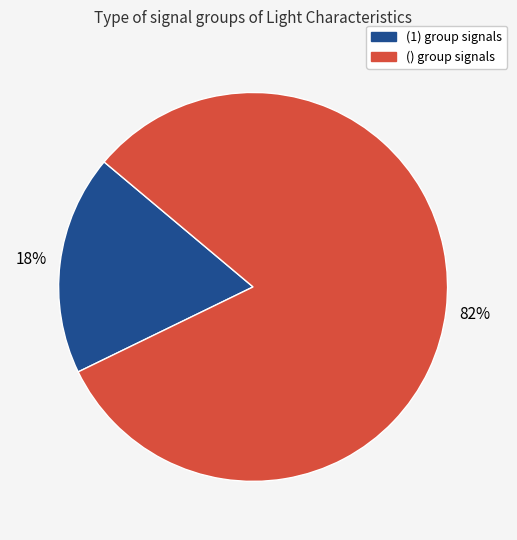

Is there any slice that represents more than half of the pie?

Yes